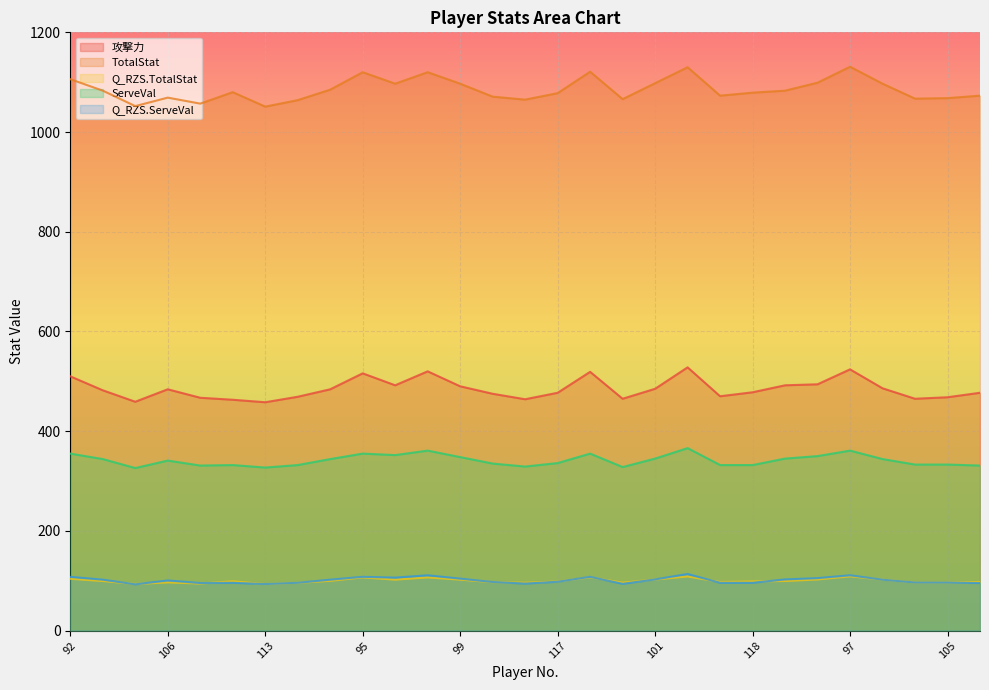

Which category has the lowest value in the Q_RZS.ServeVal series?

103